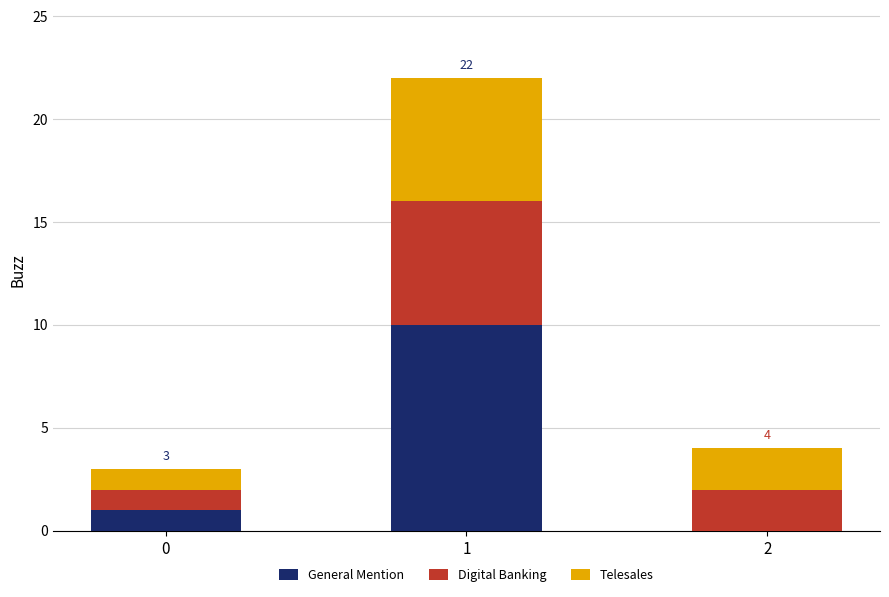

What is the maximum value for General Mention?

10